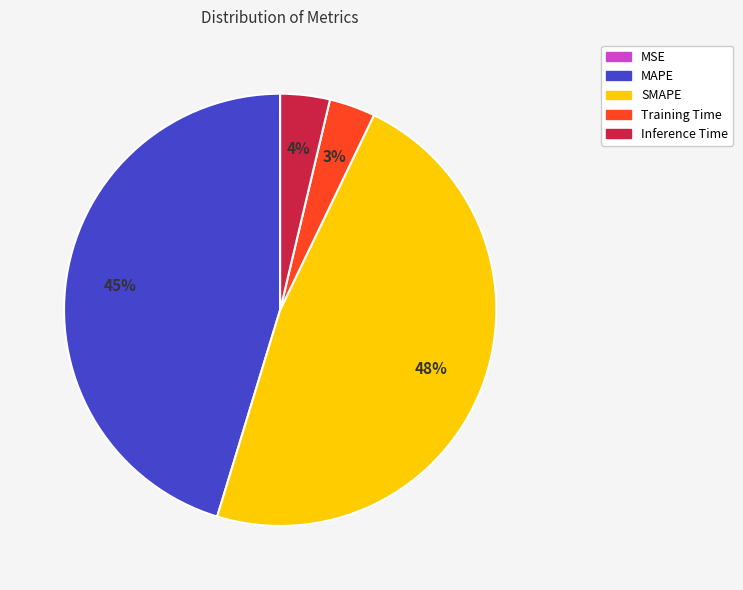

To the nearest percent, what is the average slice percentage?

20%